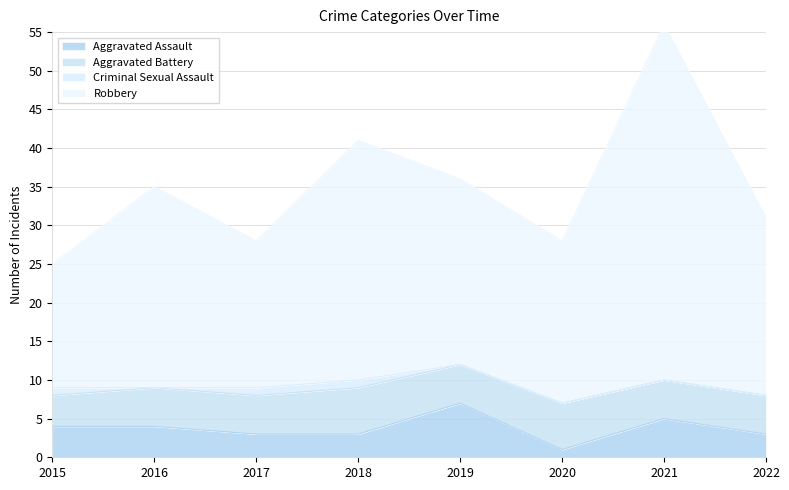

What is the maximum value for Aggravated Assault?

7